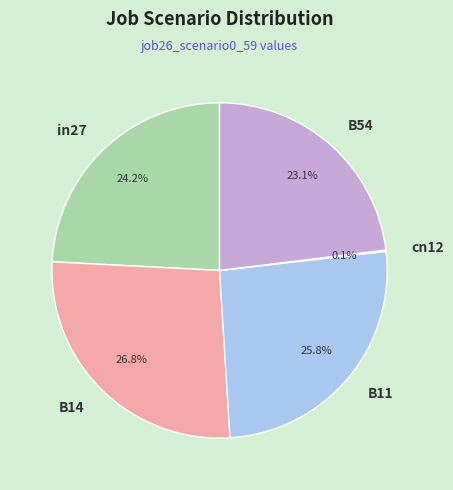

To the nearest percent, what is the combined percentage of B54 and B14?

50%